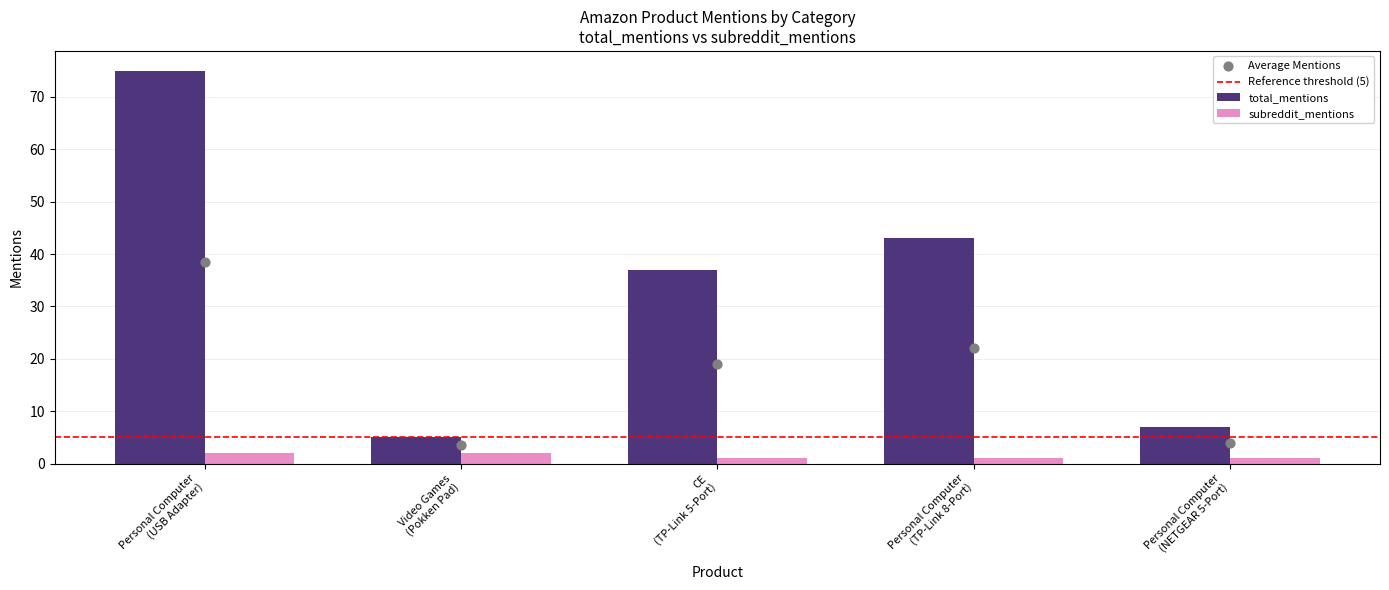

Which series reaches the maximum Y coordinate?

total_mentions